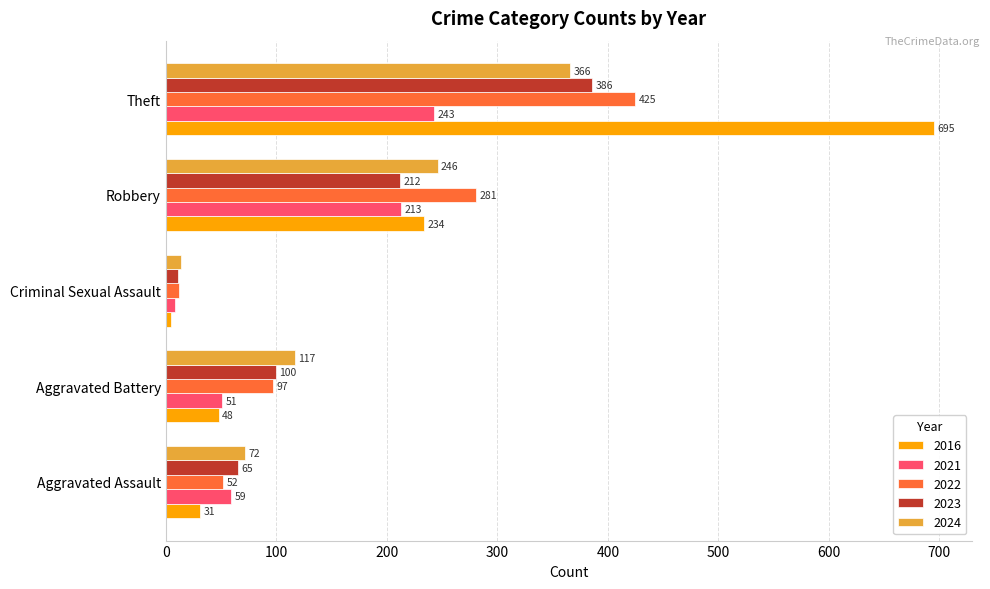

How many data points does each series have?

5